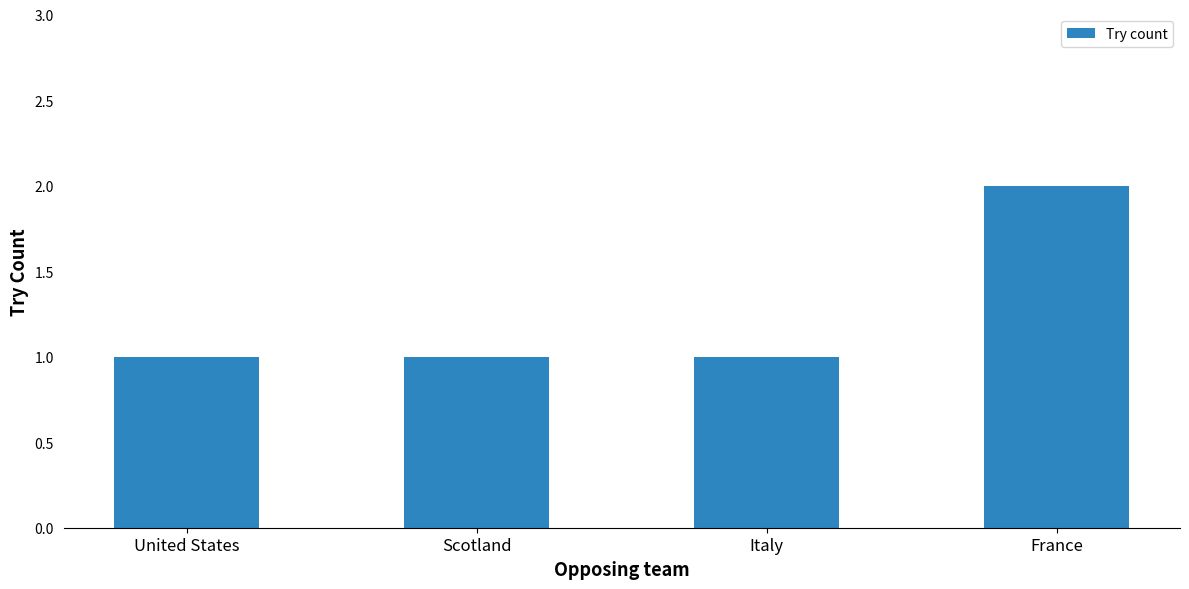

What is the change in value from Scotland to France?

+1